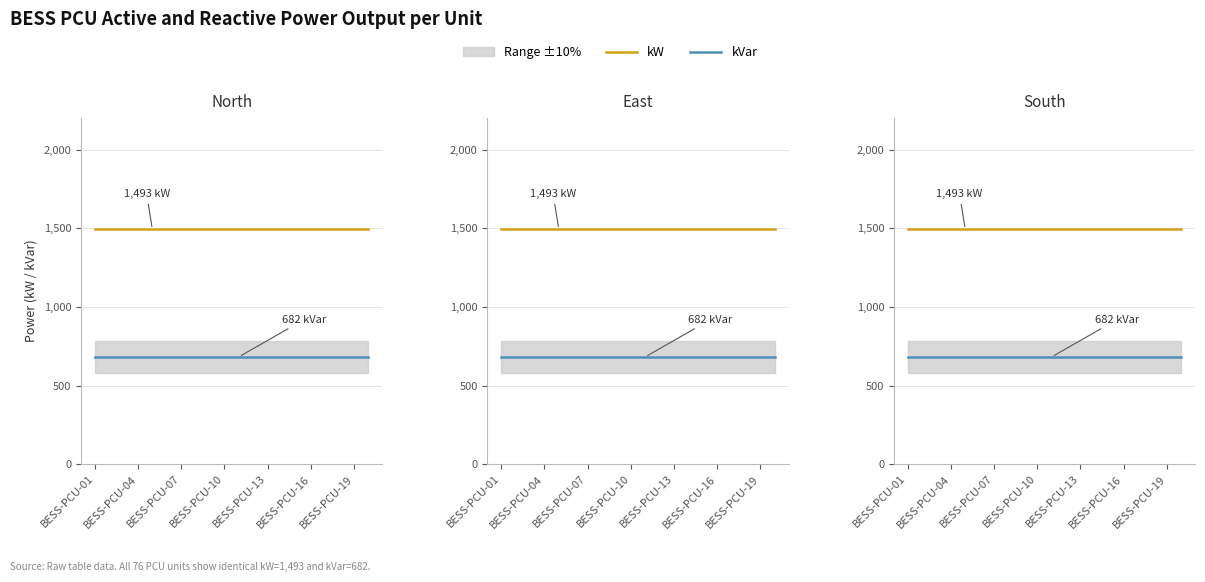

Which series has the largest range (max minus min)?

kW